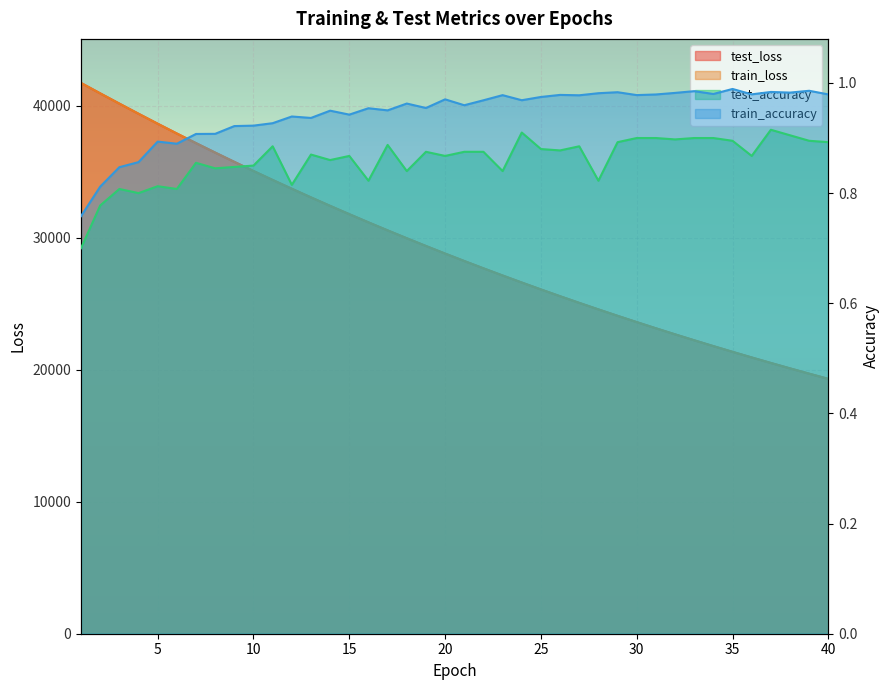

Reading left to right, what are all the values shown in this chart?

test_loss: 1=41712.9	2=40925.5	3=40149.9	4=39382.1	5=38627.4	6=37885.3	7=37156.9	8=36440.4	9=35737.0	10=35045.6	11=34367.1	12=33701.5	13=33047.1	14=32405.2	15=31775.0	16=31156.7	17=30548.4	18=29953.4	19=29367.0	20=28792.4	21=28228.2	22=27674.8	23=27132.2	24=26597.9	25=26074.9	26=25561.5	27=25057.8	28=24563.8	29=24077.6	30=23601.0	31=23133.5	32=22674.9	33=22224.7	34=21783.0	35=21349.5	36=20924.2	37=20506.7	38=20097.2	39=19695.3	40=19301.0
train_loss: 1=41711.1	2=40925.3	3=40146.3	4=39380.9	5=38624.9	6=37883.5	7=37154.2	8=36438.5	9=35734.4	10=35043.7	11=34365.1	12=33698.8	13=33045.1	14=32402.8	15=31772.8	16=31153.9	17=30546.6	18=29950.1	19=29364.9	20=28790.1	21=28226.3	22=27672.7	23=27129.3	24=26596.4	25=26073.2	26=25559.7	27=25055.7	28=24561.2	29=24075.9	30=23599.6	31=23132.2	32=22673.4	33=22223.3	34=21781.6	35=21348.1	36=20922.8	37=20505.4	38=20095.9	39=19694.1	40=19299.9
test_accuracy: 1=0.7	2=0.8	3=0.8	4=0.8	5=0.8	6=0.8	7=0.9	8=0.8	9=0.8	10=0.9	11=0.9	12=0.8	13=0.9	14=0.9	15=0.9	16=0.8	17=0.9	18=0.8	19=0.9	20=0.9	21=0.9	22=0.9	23=0.8	24=0.9	25=0.9	26=0.9	27=0.9	28=0.8	29=0.9	30=0.9	31=0.9	32=0.9	33=0.9	34=0.9	35=0.9	36=0.9	37=0.9	38=0.9	39=0.9	40=0.9
train_accuracy: 1=0.8	2=0.8	3=0.8	4=0.9	5=0.9	6=0.9	7=0.9	8=0.9	9=0.9	10=0.9	11=0.9	12=0.9	13=0.9	14=0.9	15=0.9	16=1.0	17=1.0	18=1.0	19=1.0	20=1.0	21=1.0	22=1.0	23=1.0	24=1.0	25=1.0	26=1.0	27=1.0	28=1.0	29=1.0	30=1.0	31=1.0	32=1.0	33=1.0	34=1.0	35=1.0	36=1.0	37=1.0	38=1.0	39=1.0	40=1.0